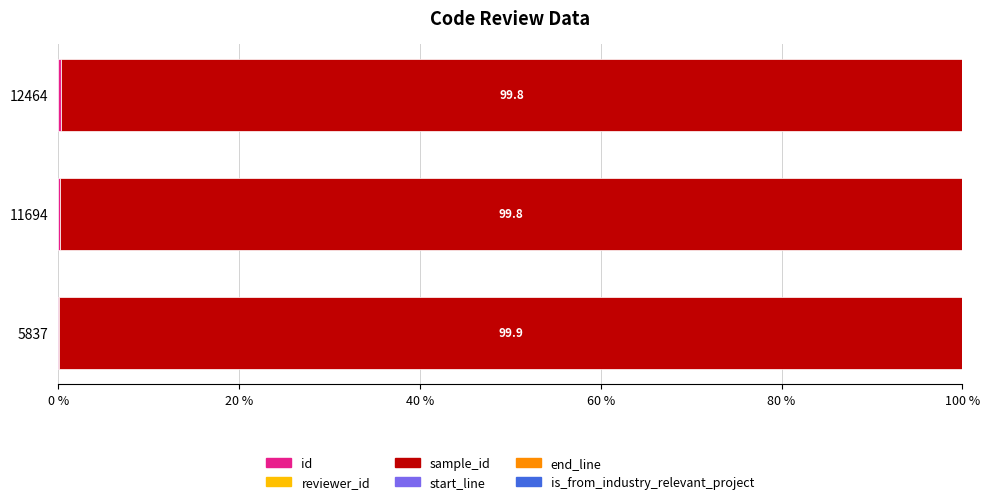

How many distinct data groups are displayed?

6